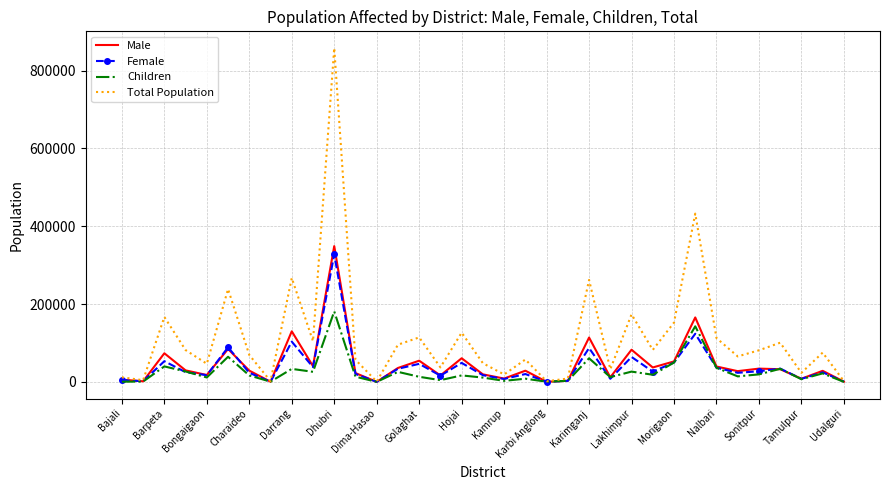

Which series has the widest spread of values?

Total Population